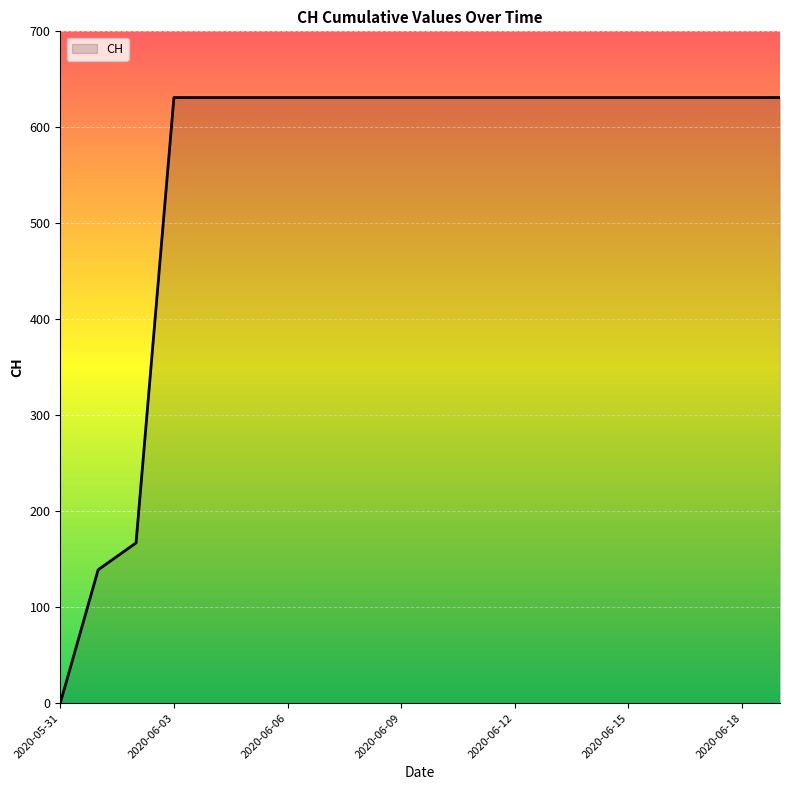

What is the difference between the maximum and minimum values?

631